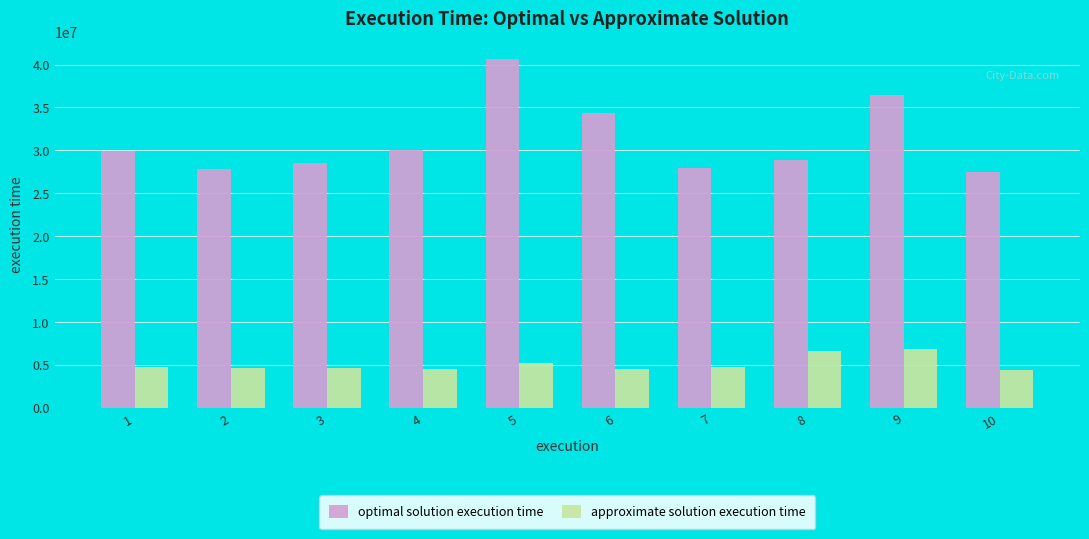

What is the sum of the approximate solution execution time values at 6 and 8?

11270390